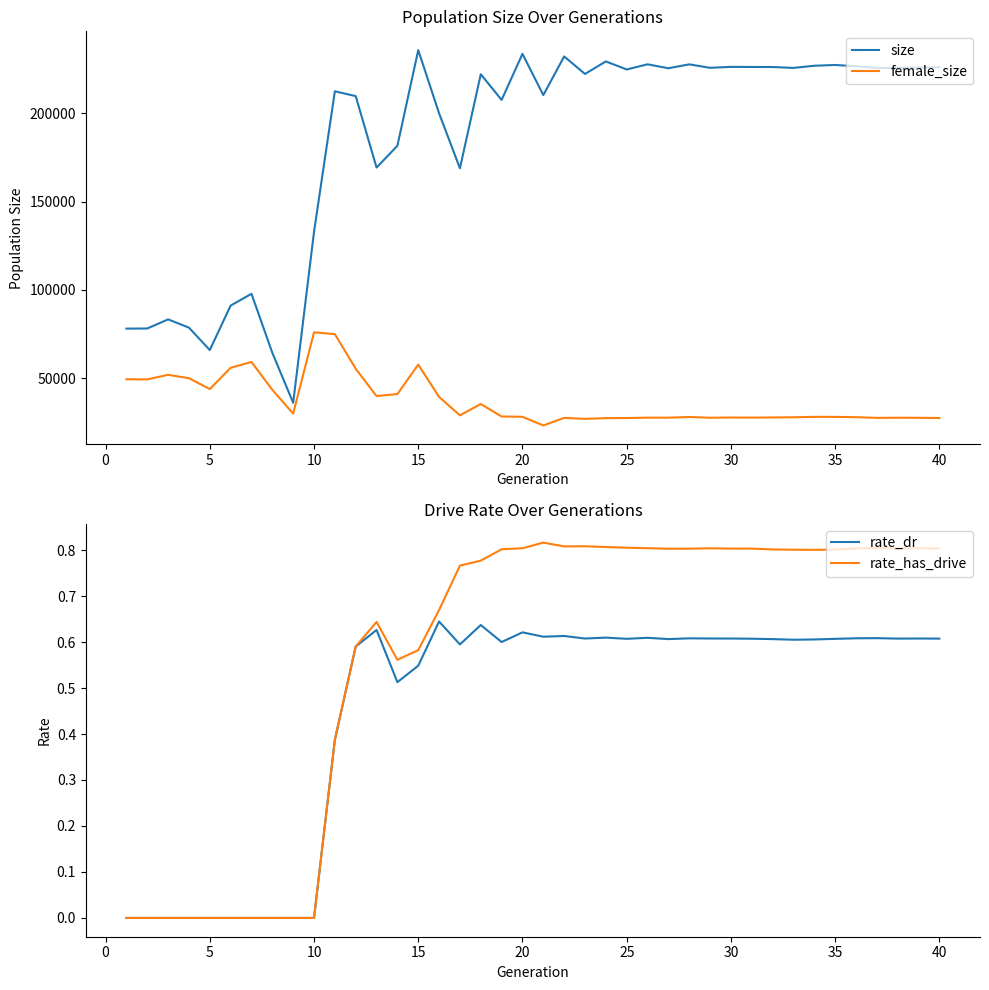

What is the difference between the second highest and minimum values in the rate_has_drive series?

0.8